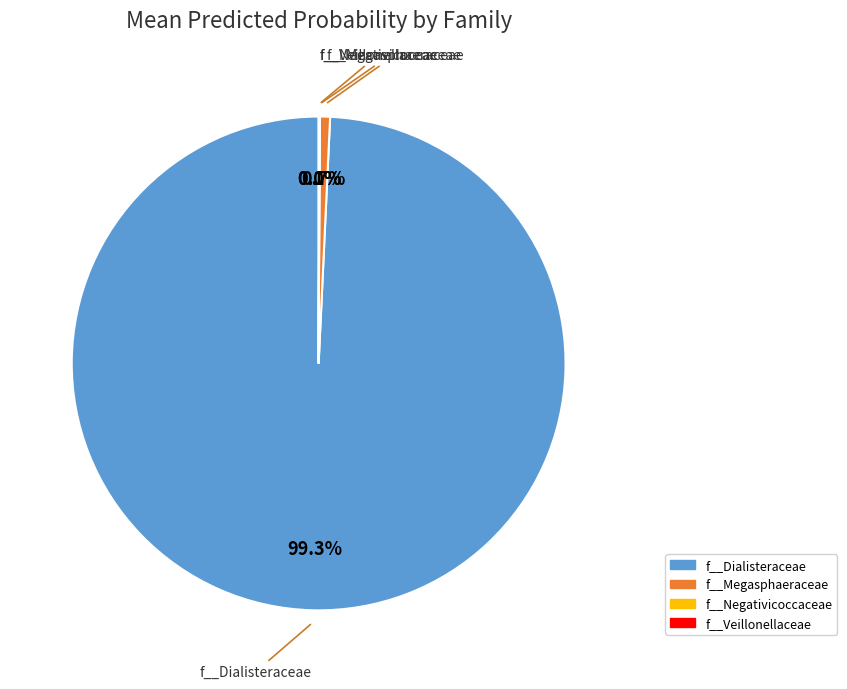

Is f__Megasphaeraceae the majority of the pie?

No